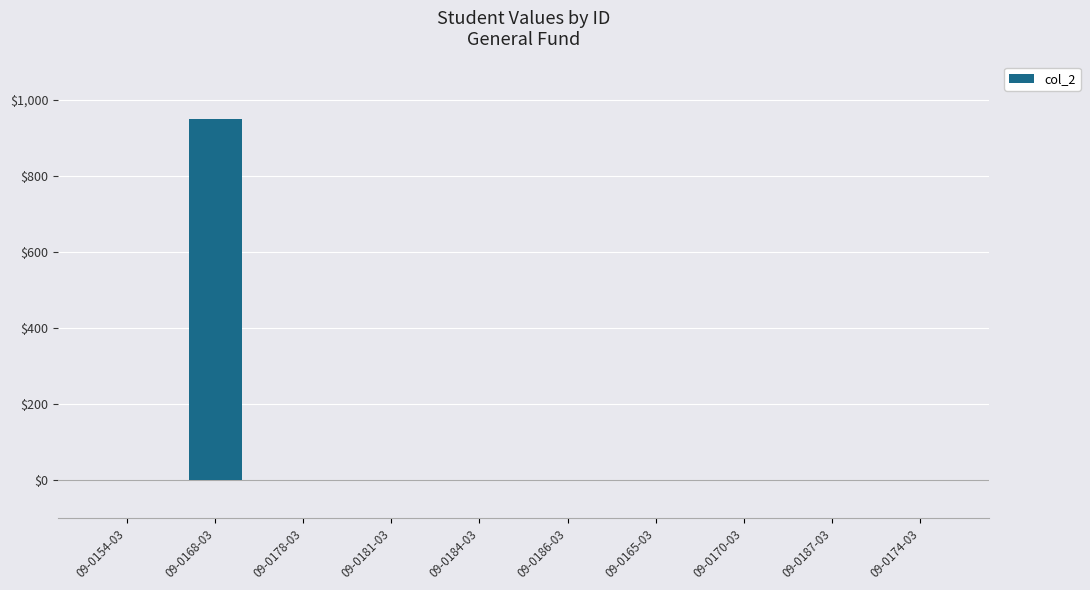

True or false: the data shows -388 at 09-0165-03.

False